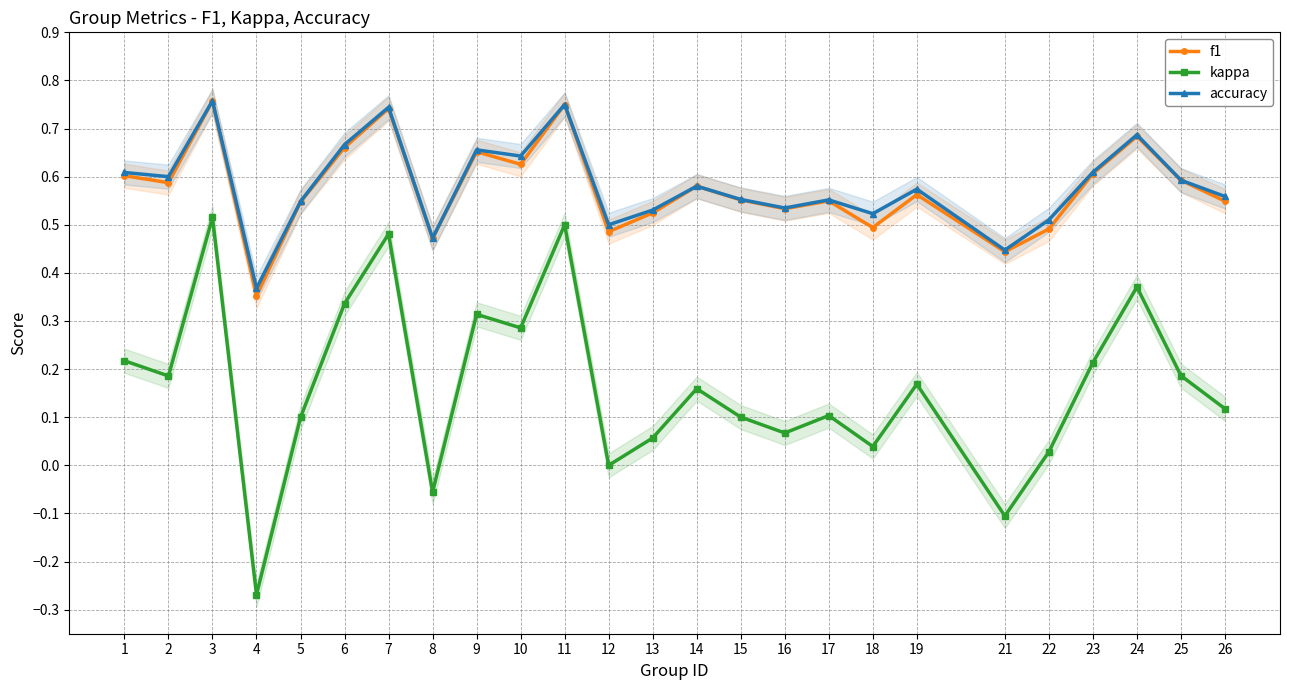

True or false: accuracy and kappa cross at least once.

False